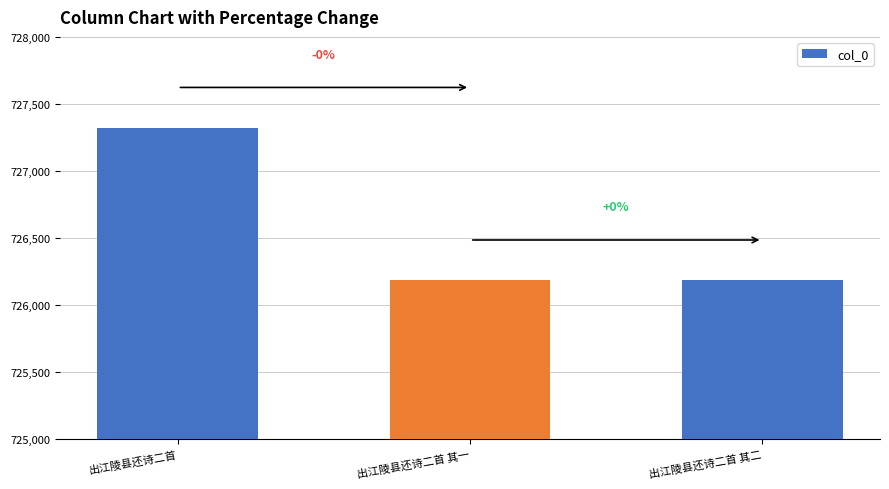

What is the label of the 3rd bar from the left?

出江陵县还诗二首 其二